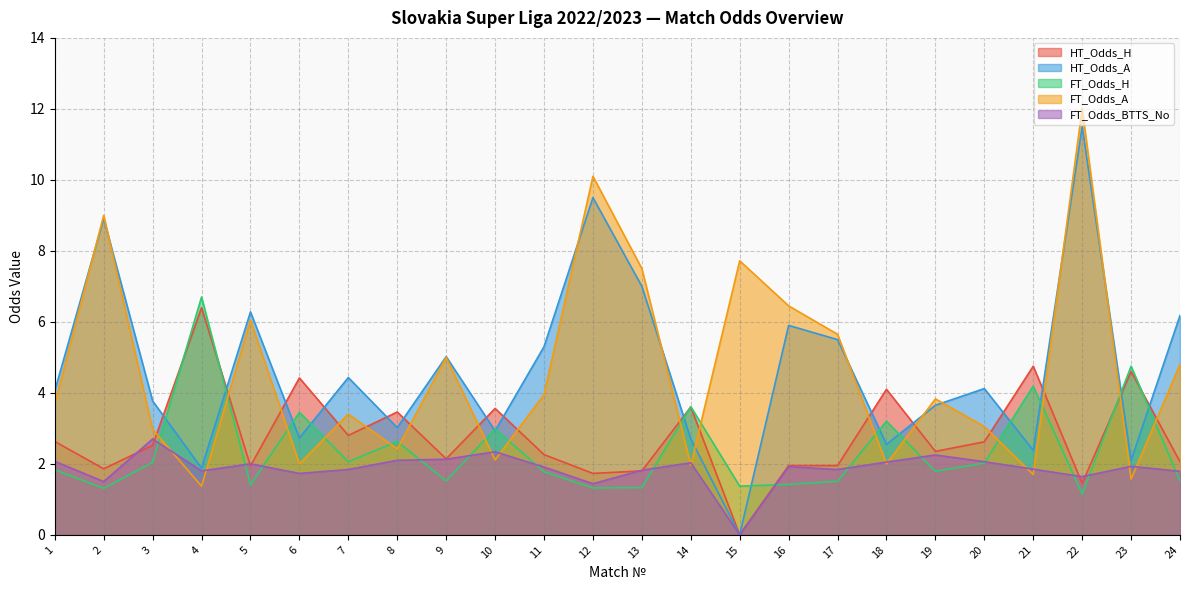

At which category does FT_Odds_H reach its first local peak?

4